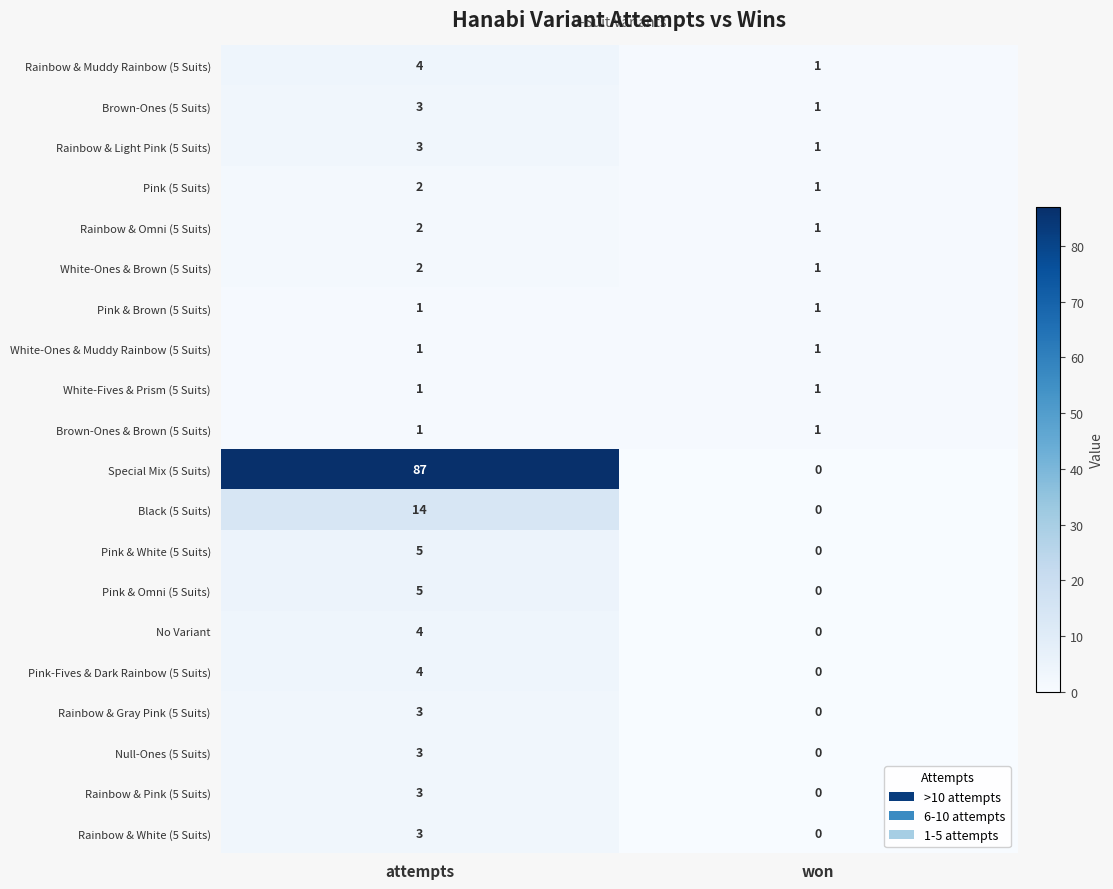

Rank the categories by Brown-Ones (5 Suits) value from lowest to highest.

won, attempts